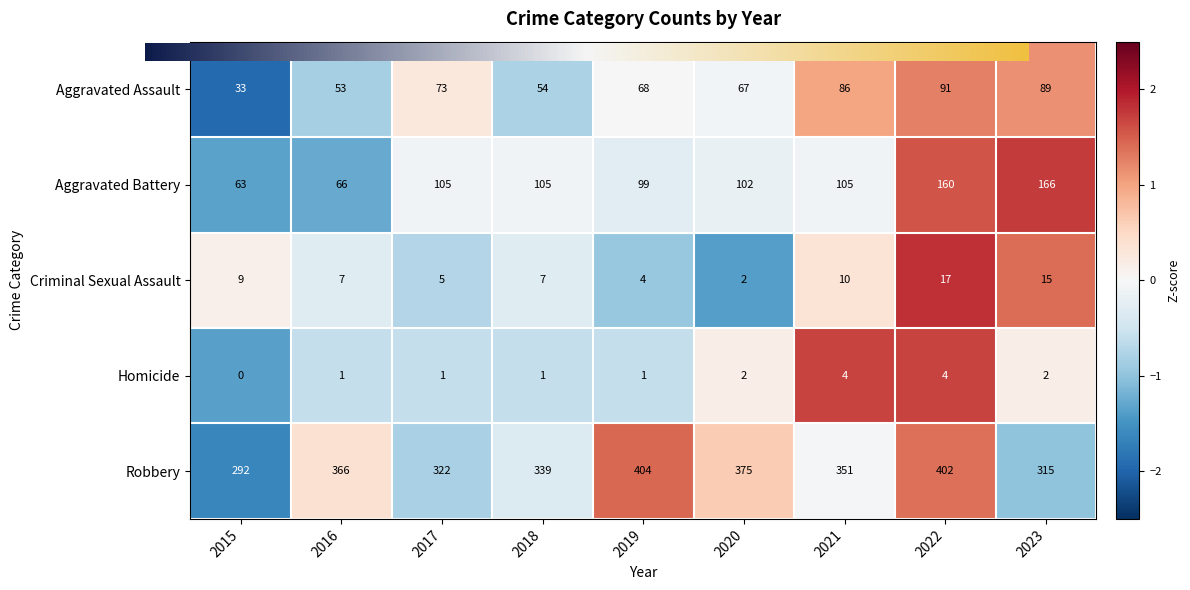

How many values in the Criminal Sexual Assault series are below 7?

3